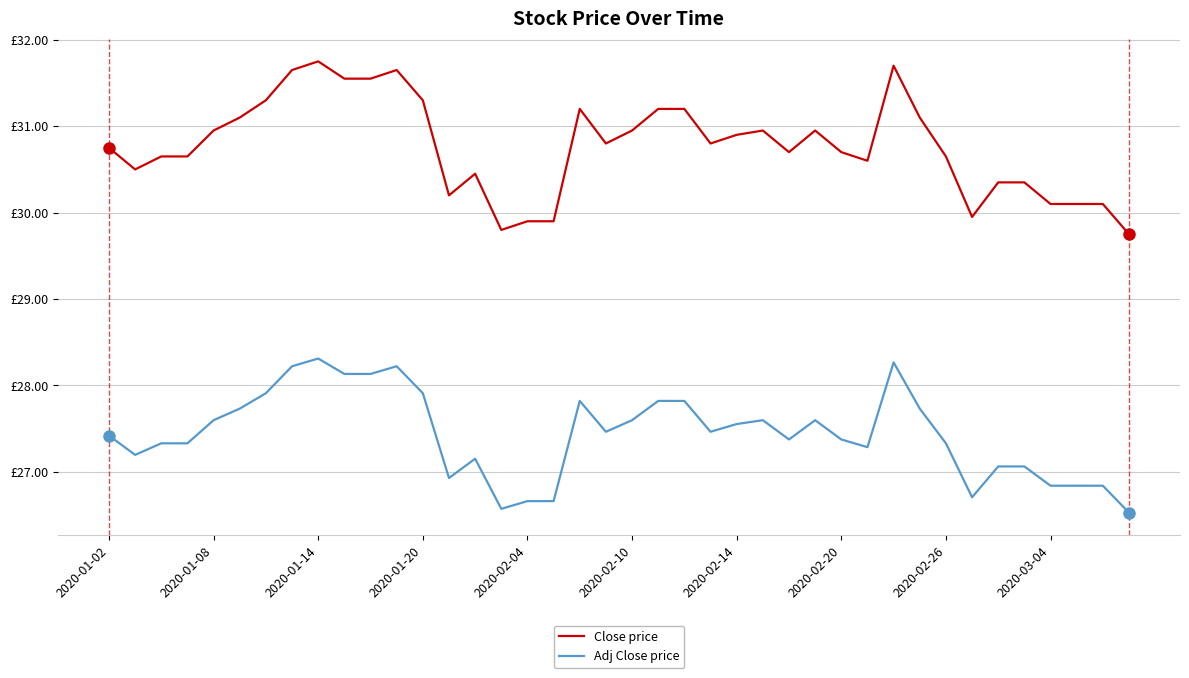

Is this an area chart (filled region under the line)?

No